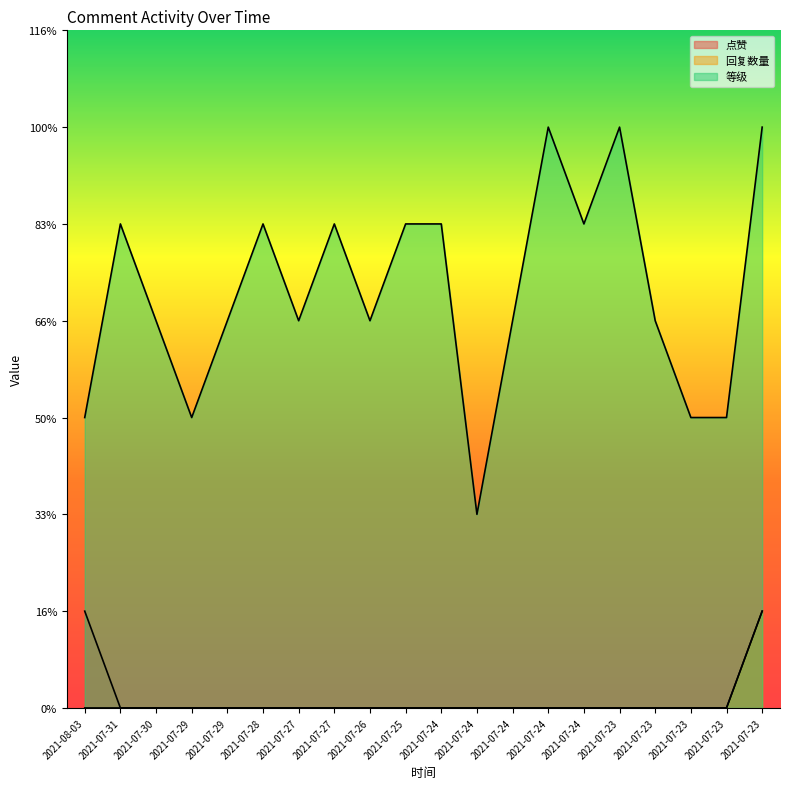

What is the label of the 18th point from the left?

2021-07-23